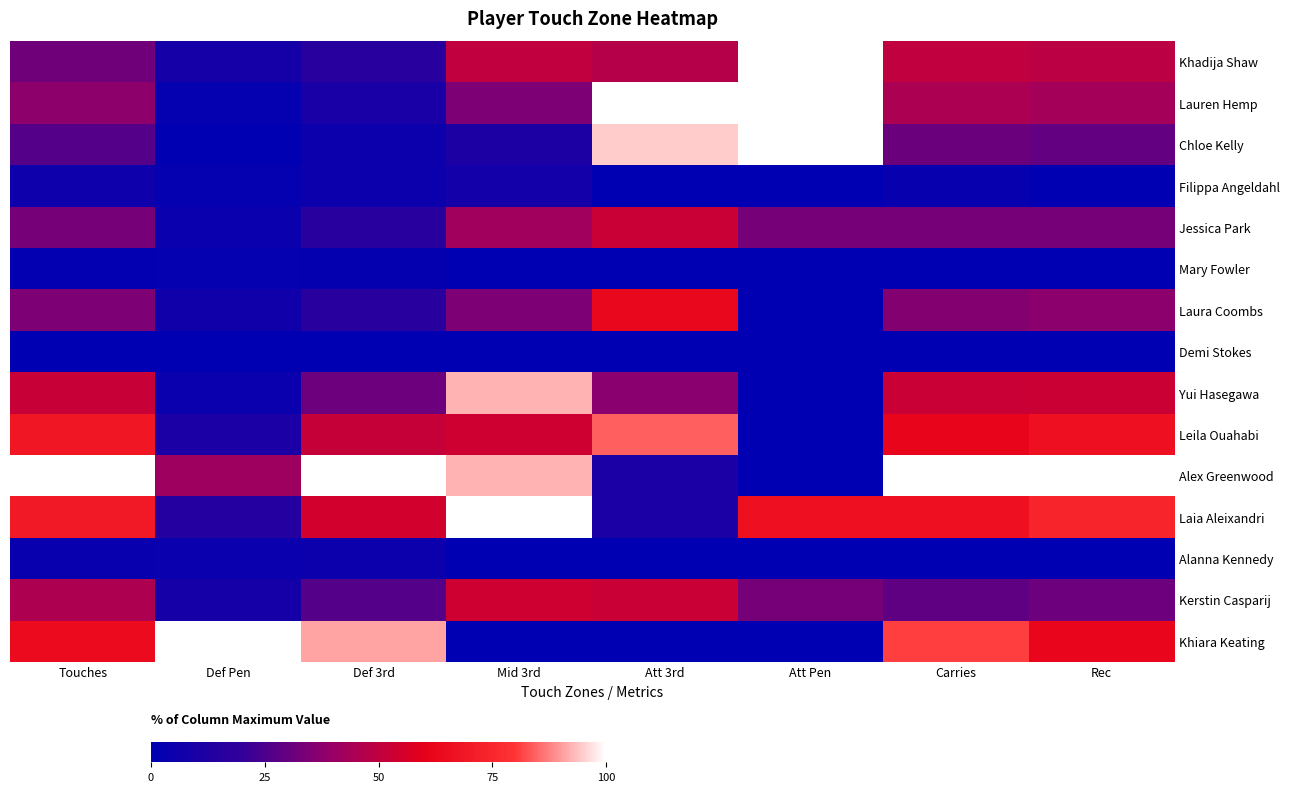

At how many categories does at least one series exceed 8?

8